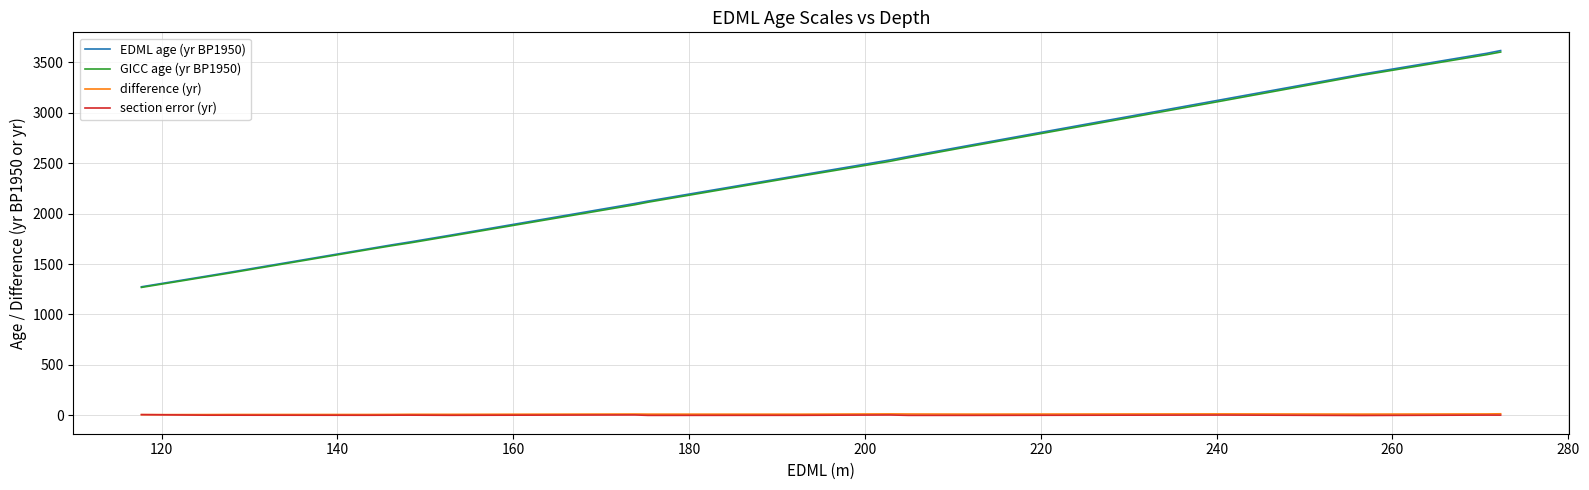

True or false: GICC age (yr BP1950) and difference (yr) intersect in this chart.

False